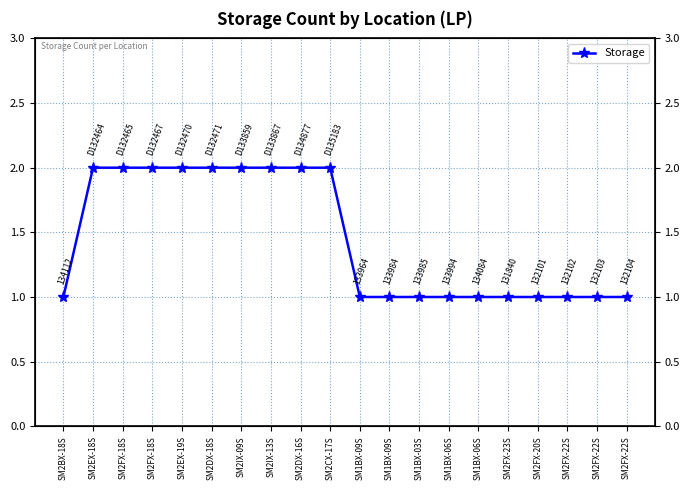

List the labels in order of value, smallest first.

SM2BX-18S, SM1BX-09S, SM1BX-09S, SM1BX-03S, SM1BX-06S, SM1BX-06S, SM2FX-23S, SM2FX-20S, SM2FX-22S, SM2FX-22S, SM2FX-22S, SM2EX-18S, SM2FX-18S, SM2FX-18S, SM2EX-19S, SM2DX-18S, SM2IX-09S, SM2IX-13S, SM2DX-16S, SM2CX-17S